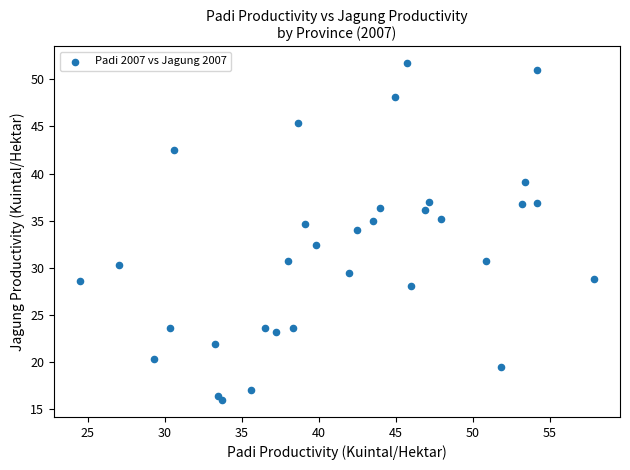

What is the range of X values (max minus min)?

33.4